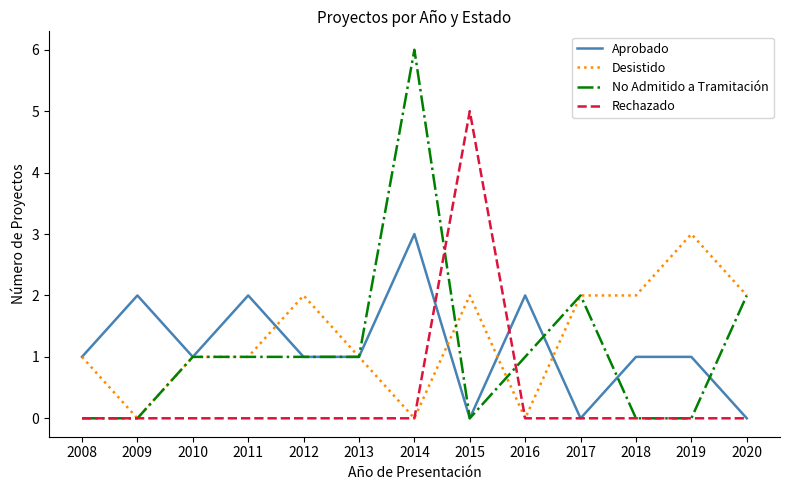

What is the total value across all series at 2019?

4